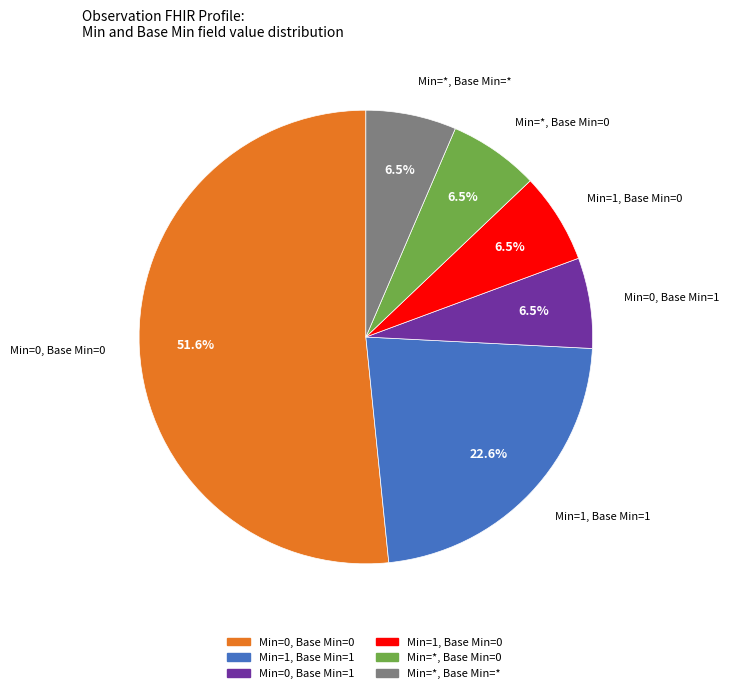

To the nearest percent, what is the average slice percentage?

17%